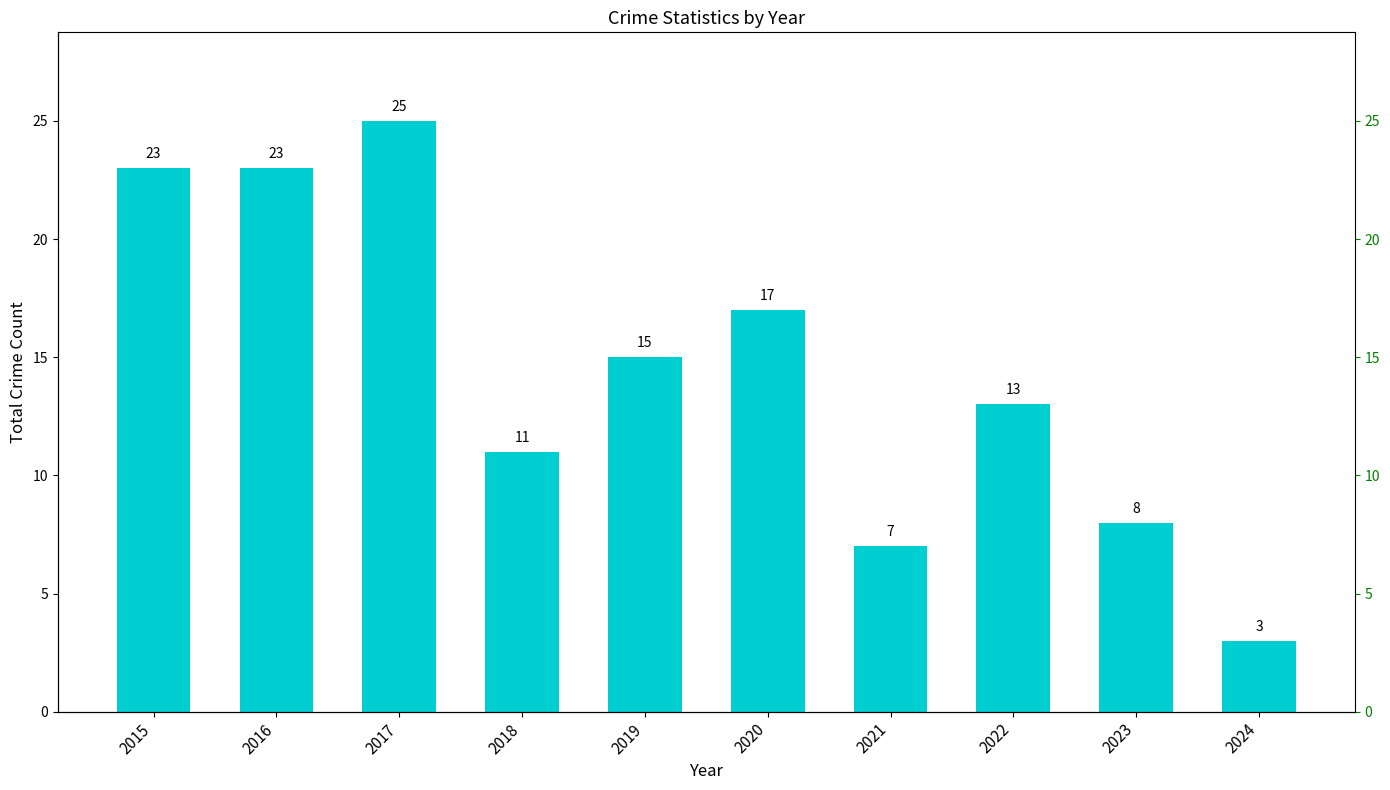

What is the sum of the values at 2021 and 2022?

20